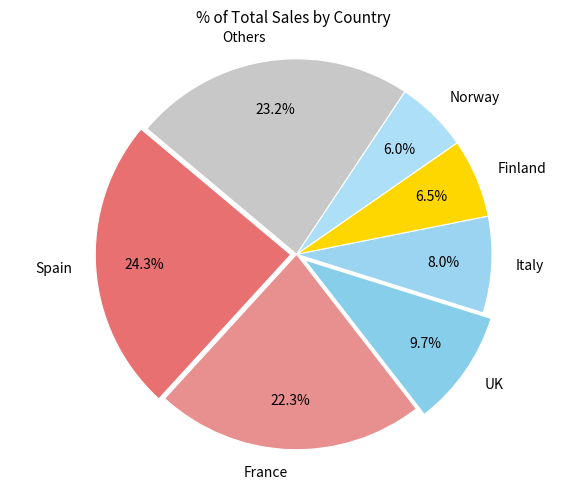

Is there a majority slice in this chart?

No